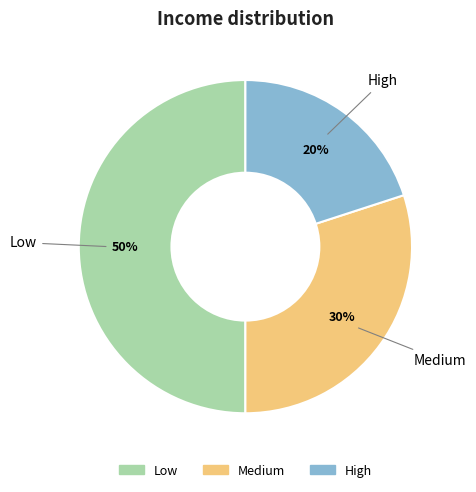

Do Low and Medium together represent more than half of the pie?

Yes